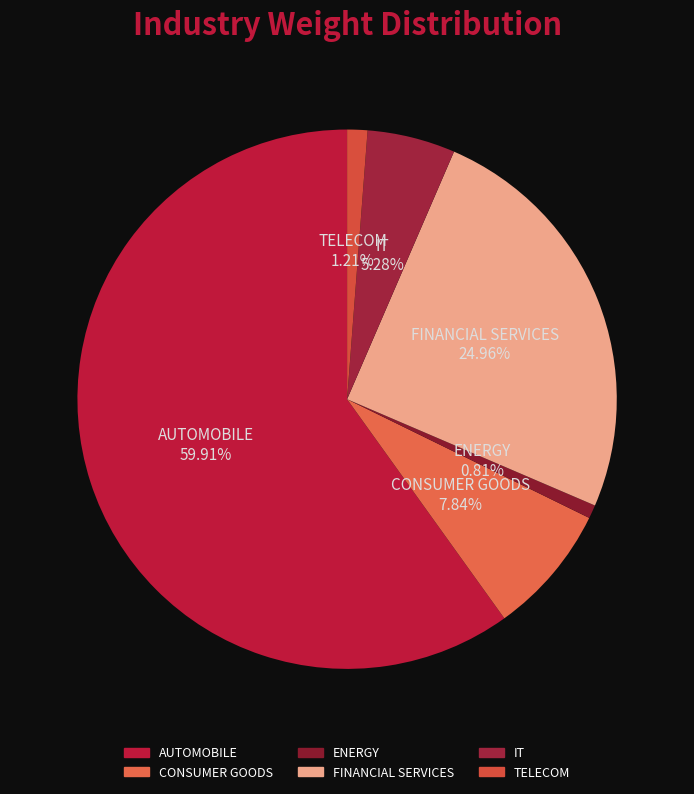

Is it true that FINANCIAL SERVICES is 30% of the pie?

False